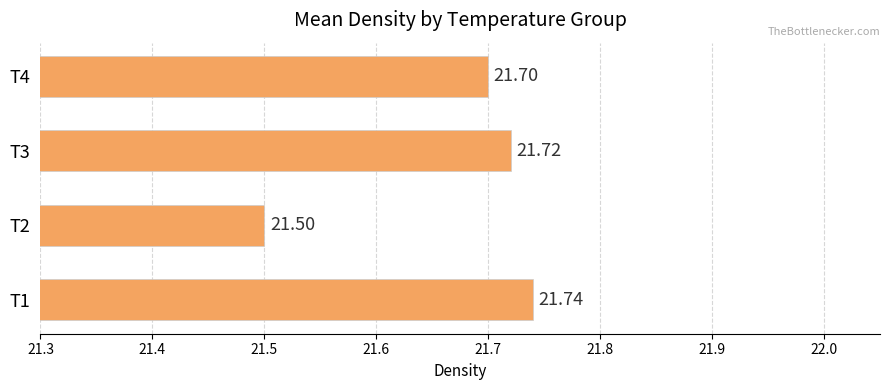

What is the average value?

21.7